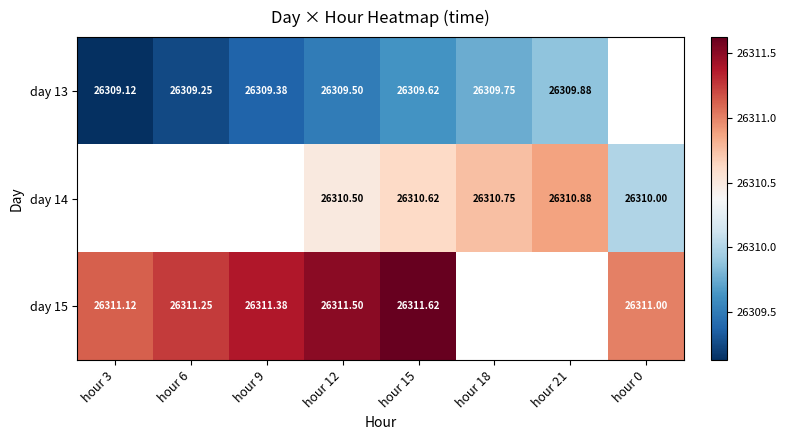

Is it true that day 15 equals 26311.5 at hour 12?

True